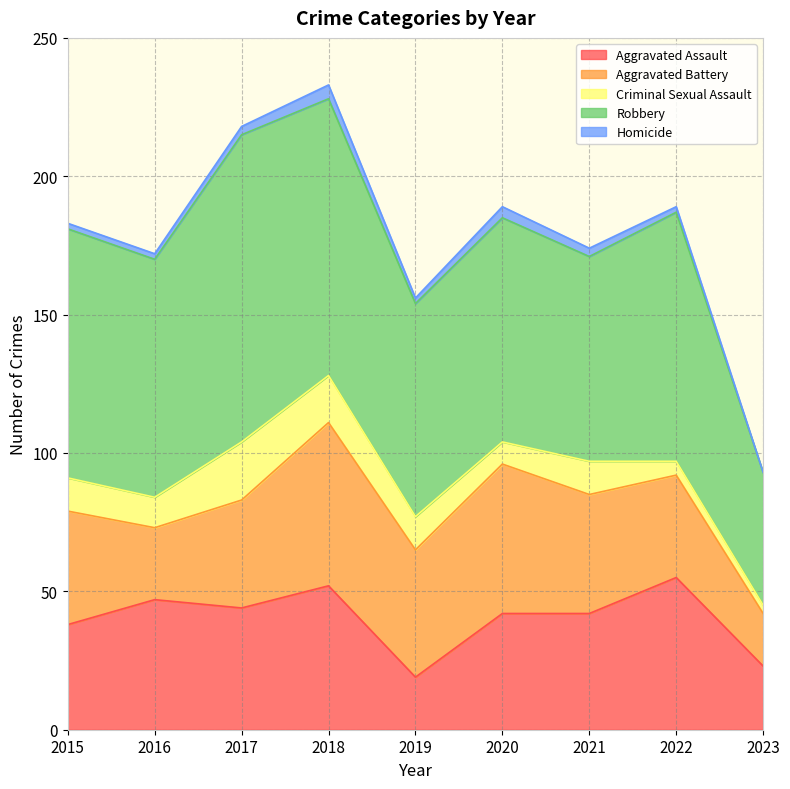

What is the value of the Robbery point at the 1st from the left?

90